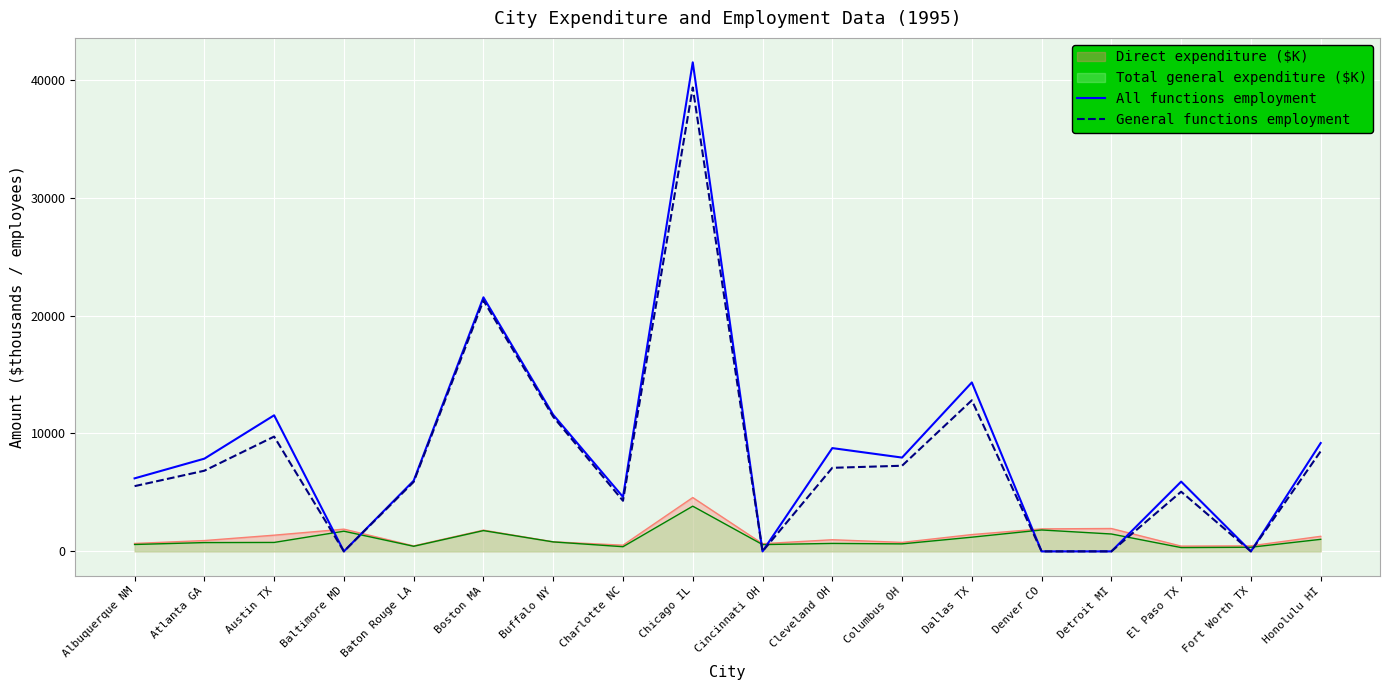

What are all the series names shown in the legend?

Direct expenditure ($K), Total general expenditure ($K), All functions employment, General functions employment